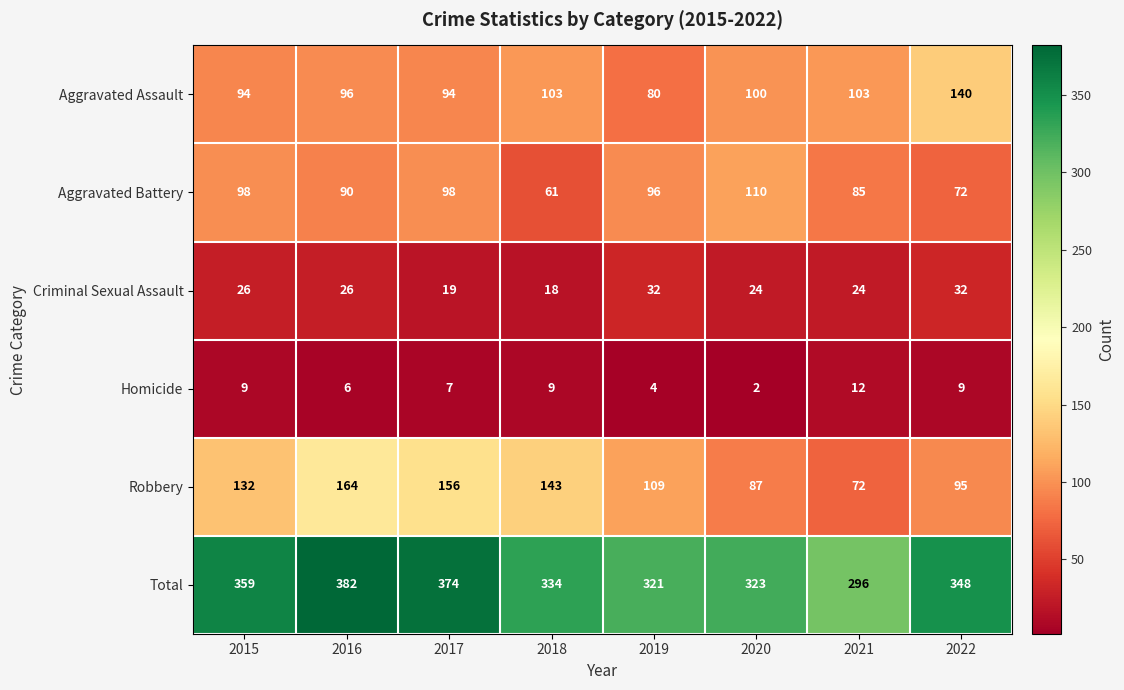

How many series are shown in this chart?

6